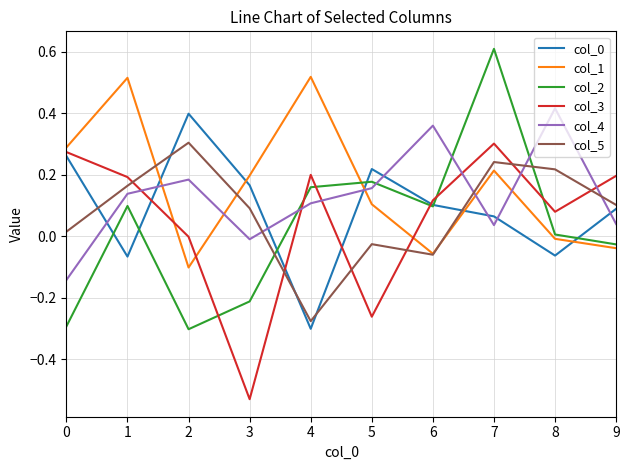

Which series has the largest range (max minus min)?

col_2